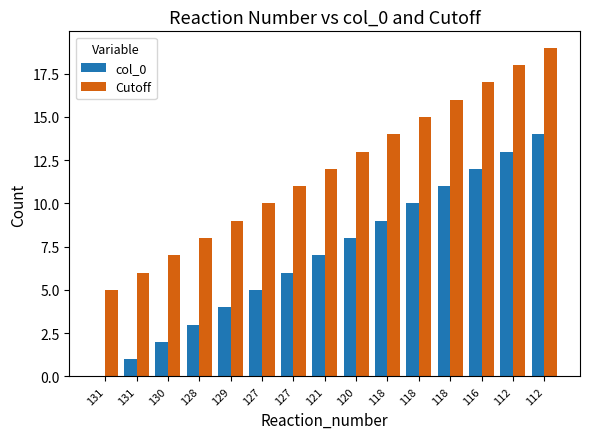

The value of Cutoff at 112 is 30. True or false?

False